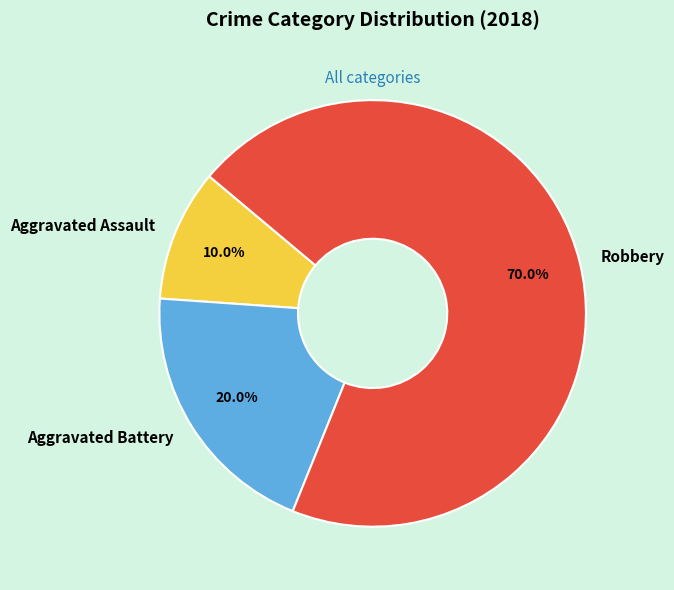

The Robbery slice represents 75% of the pie. True or false?

False